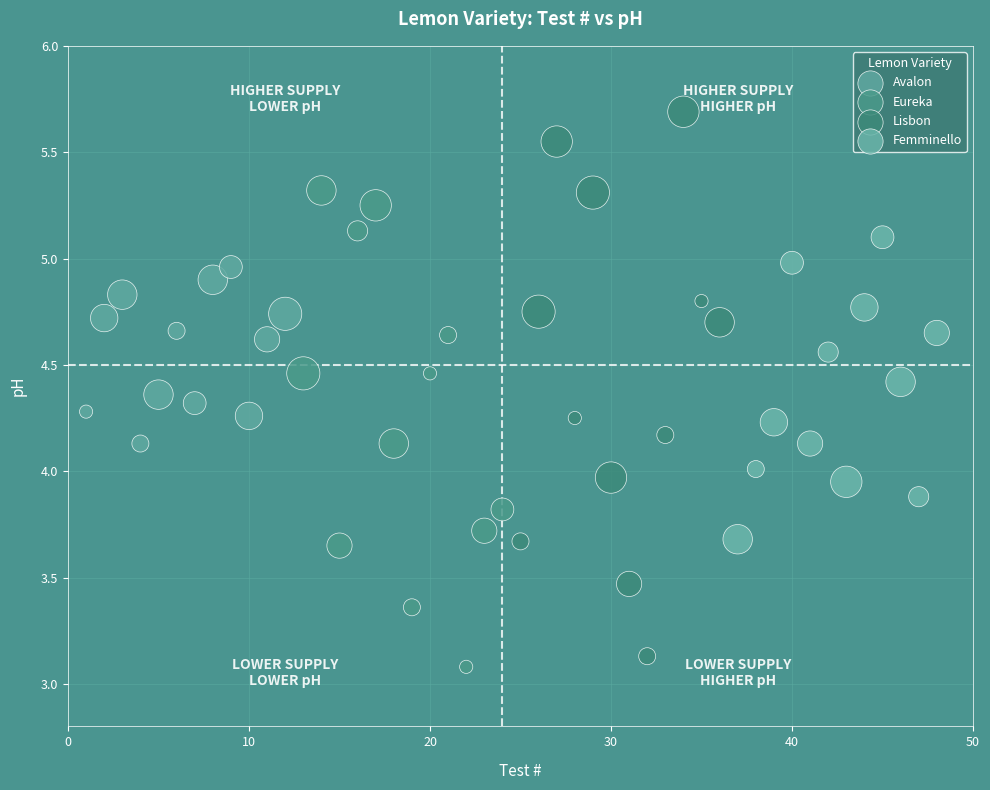

Which series has the largest Y range (max minus min)?

Lisbon